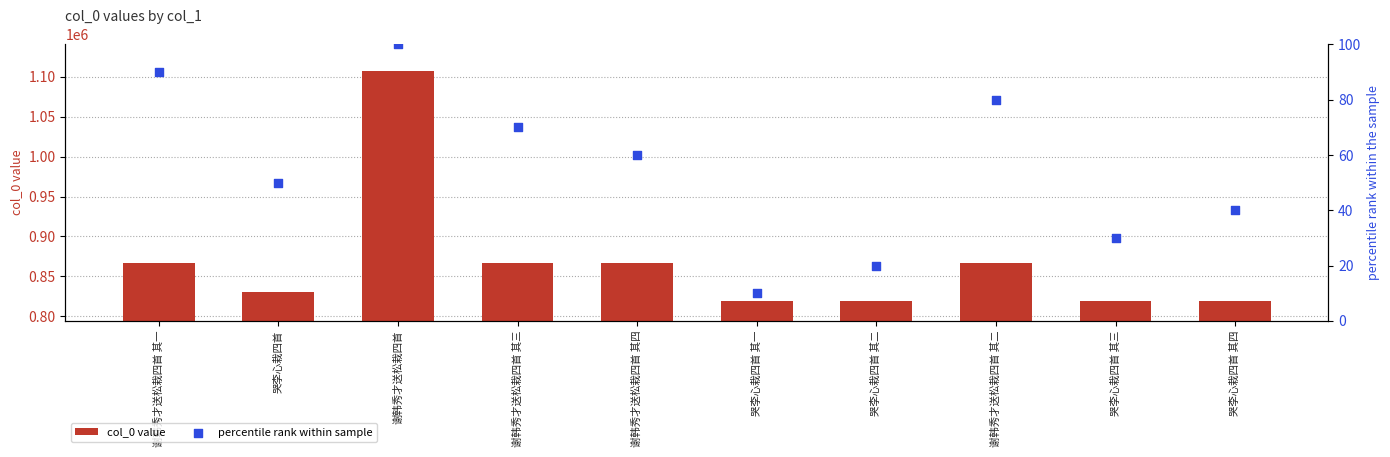

At how many categories does at least one series exceed 746820?

10